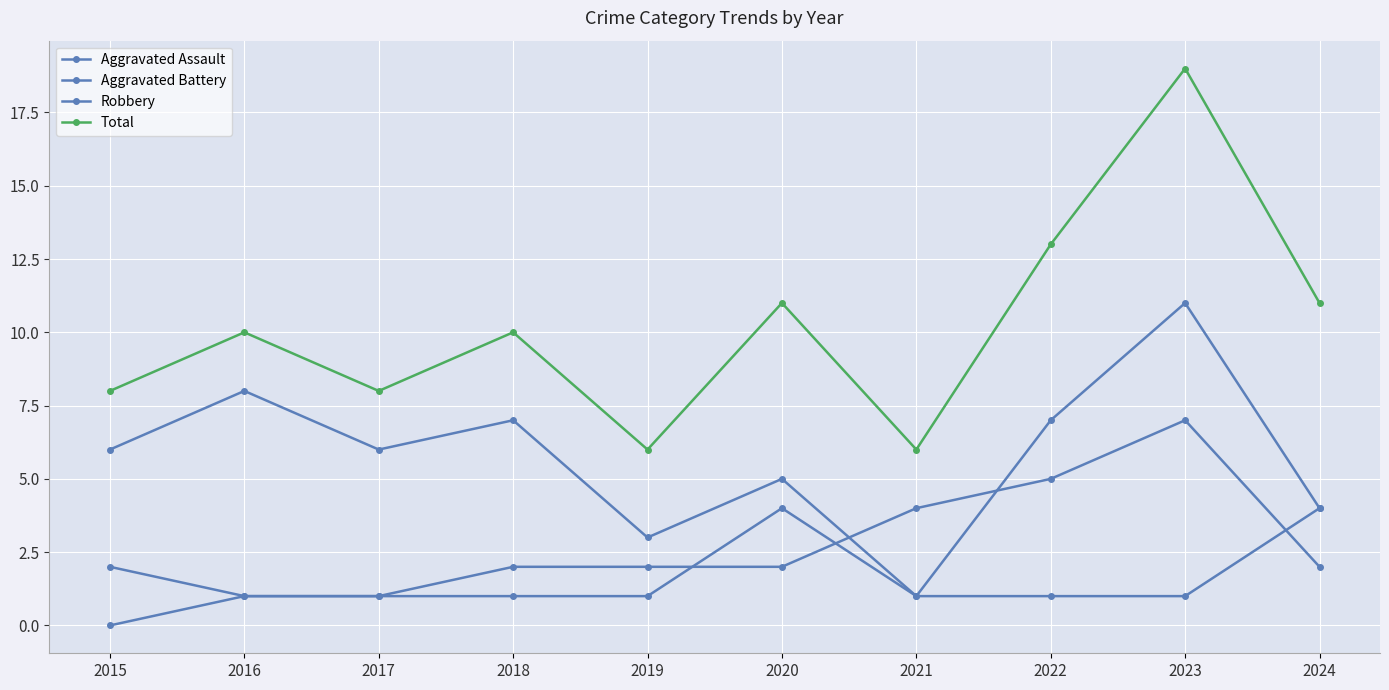

How many categories are shown in the chart?

10